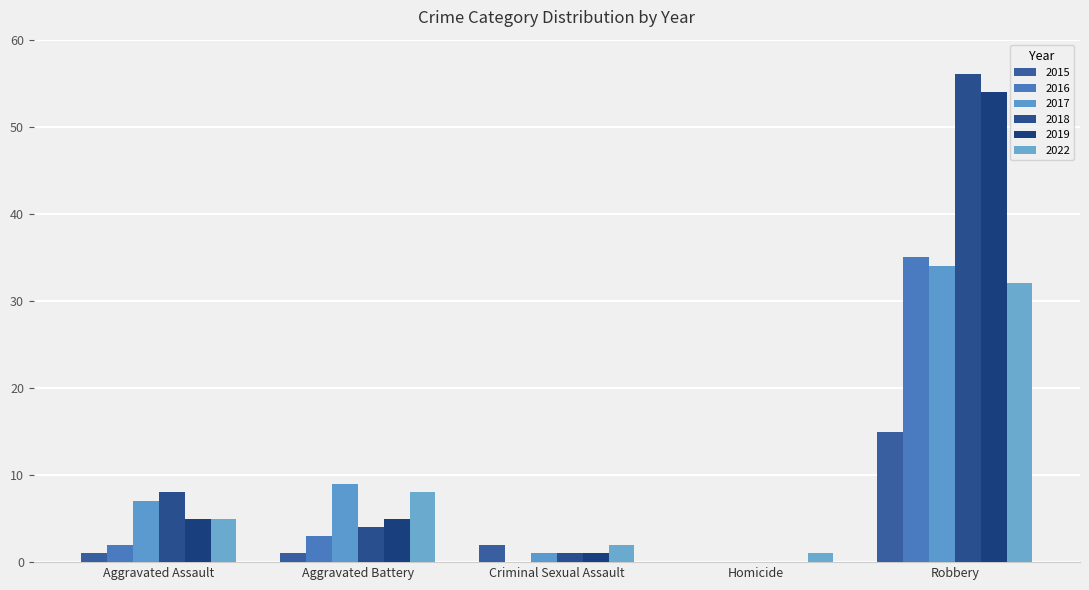

At which label is 2016 closest to 17?

Aggravated Battery